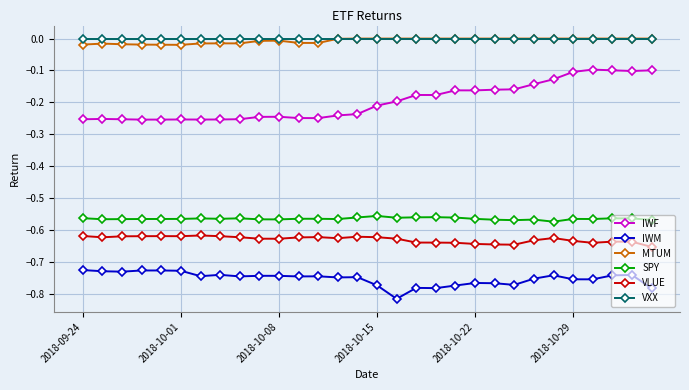

True or false: SPY and MTUM intersect in this chart.

False